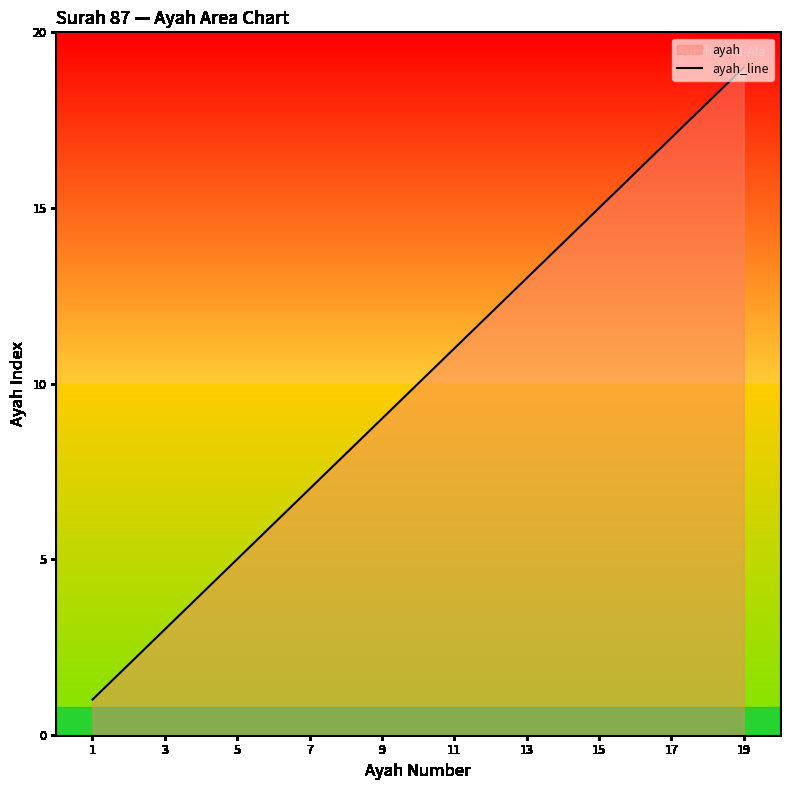

True or false: there are more than 1 points higher than both neighbors.

False